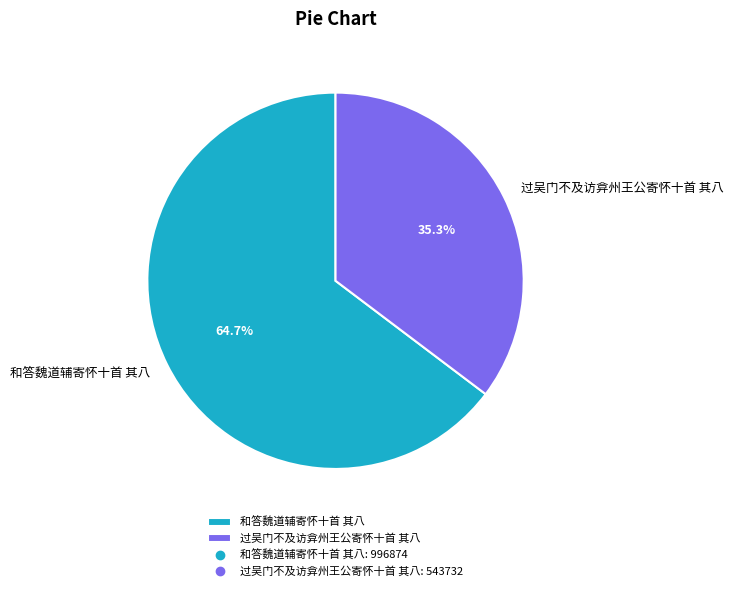

To the nearest percent, what portion does 过吴门不及访弇州王公寄怀十首 其八 represent?

35%